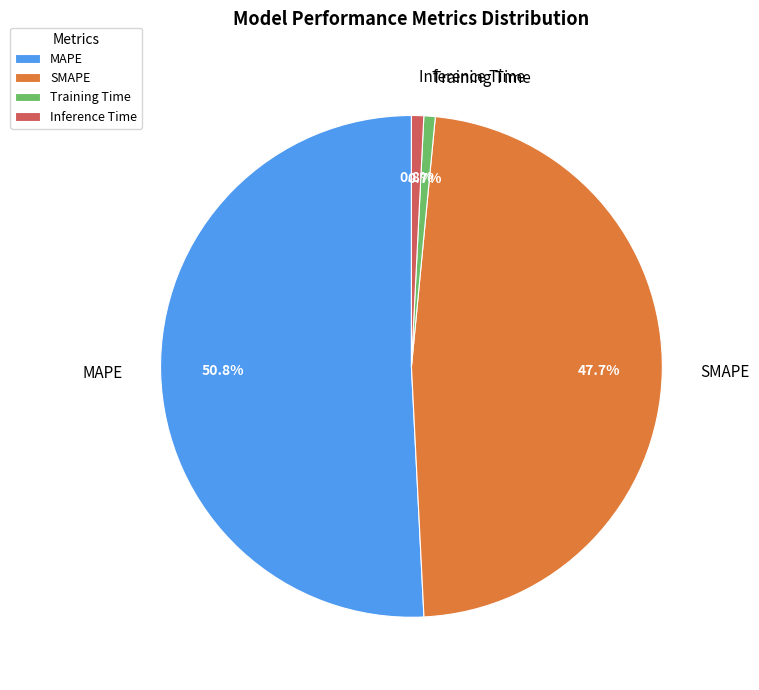

Is MAPE the majority of the pie?

Yes